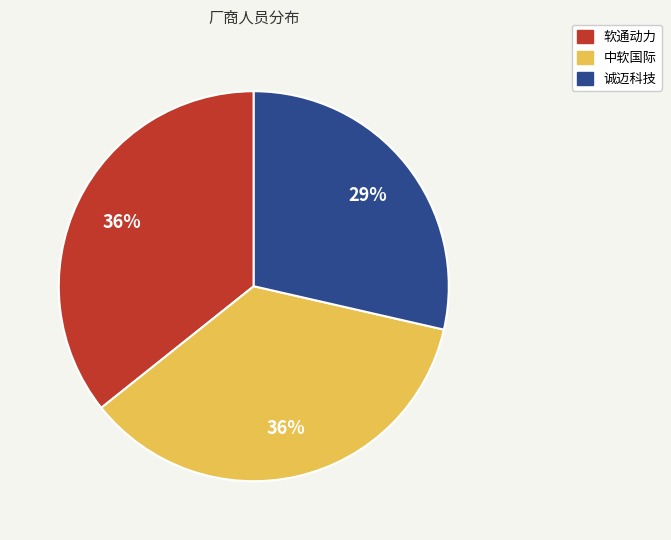

True or false: 中软国际 accounts for 36% of the total.

True